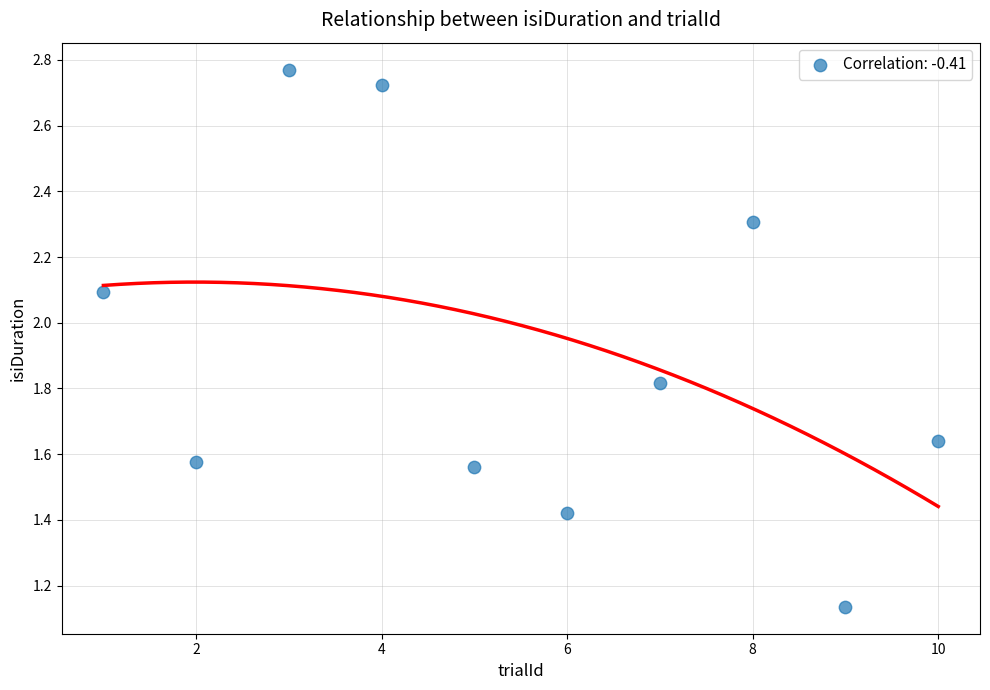

What is the average Y value?

1.9